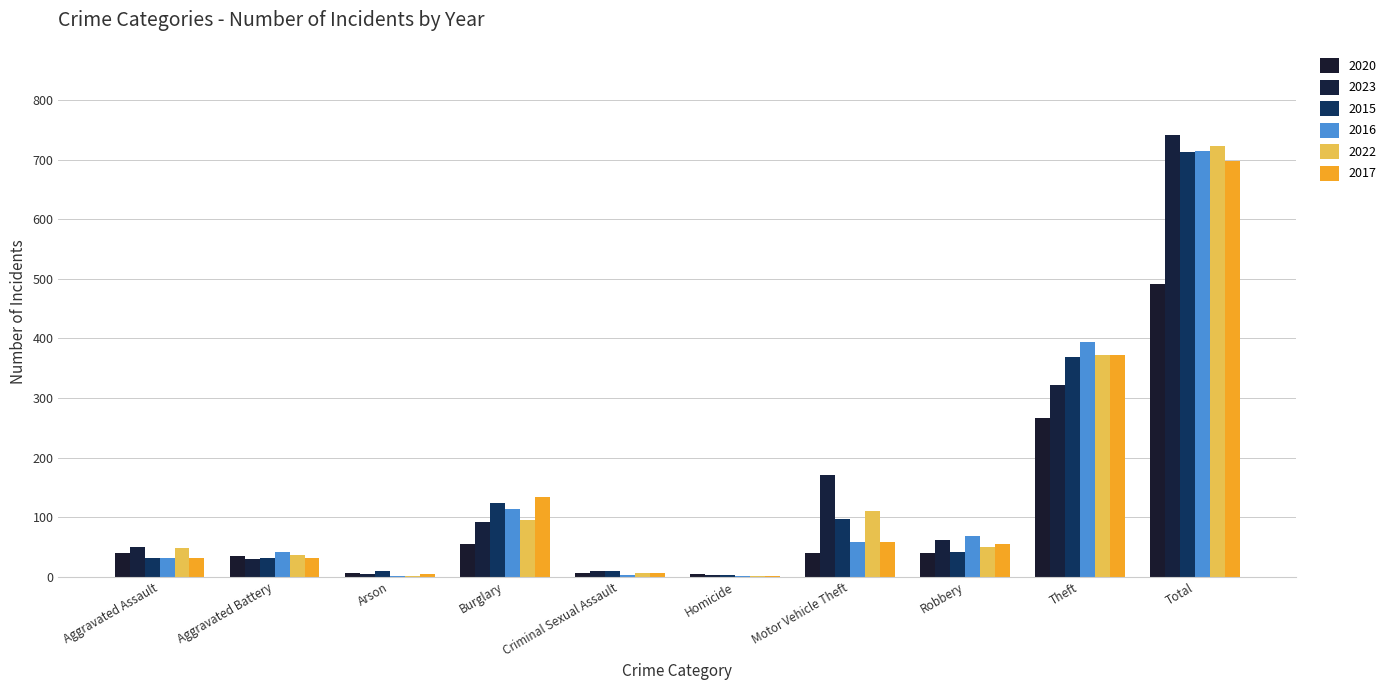

Which series has the largest total across all categories?

2023